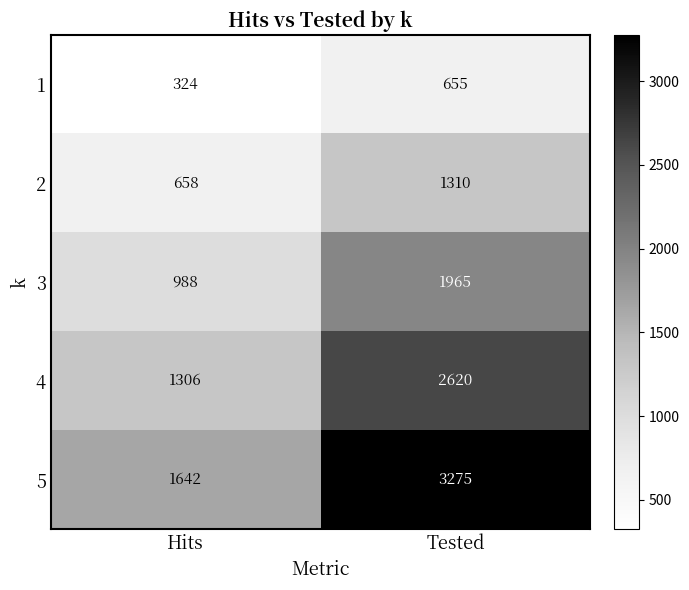

Reading left to right, extract all data points from this chart.

1: Hits=324	Tested=655
2: Hits=658	Tested=1310
3: Hits=988	Tested=1965
4: Hits=1306	Tested=2620
5: Hits=1642	Tested=3275